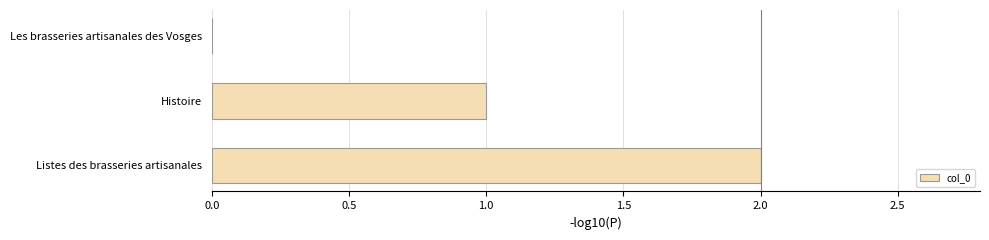

What is the change in value from Histoire to Listes des brasseries artisanales?

+1